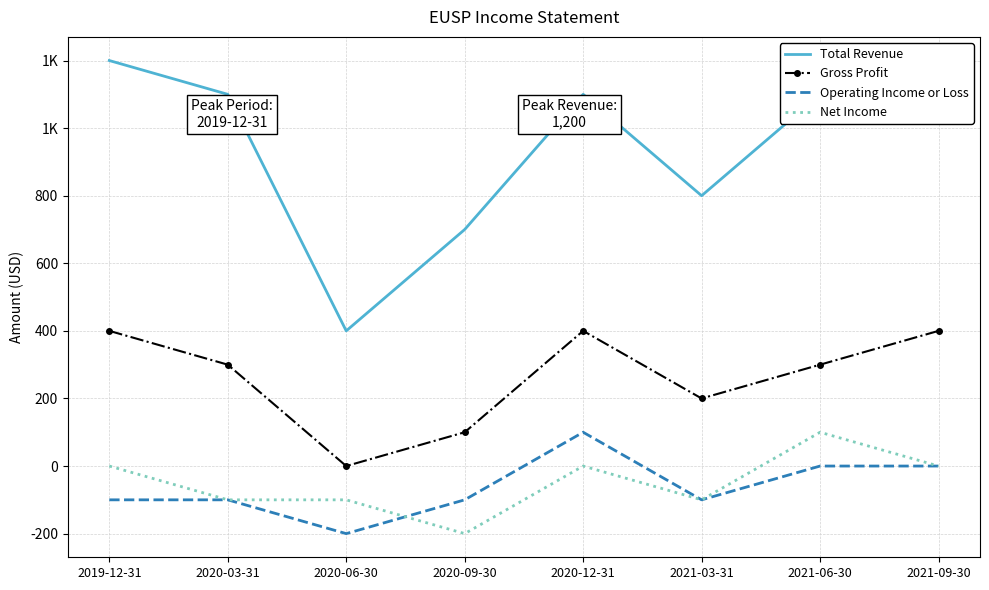

At how many categories does at least one series exceed 407?

7